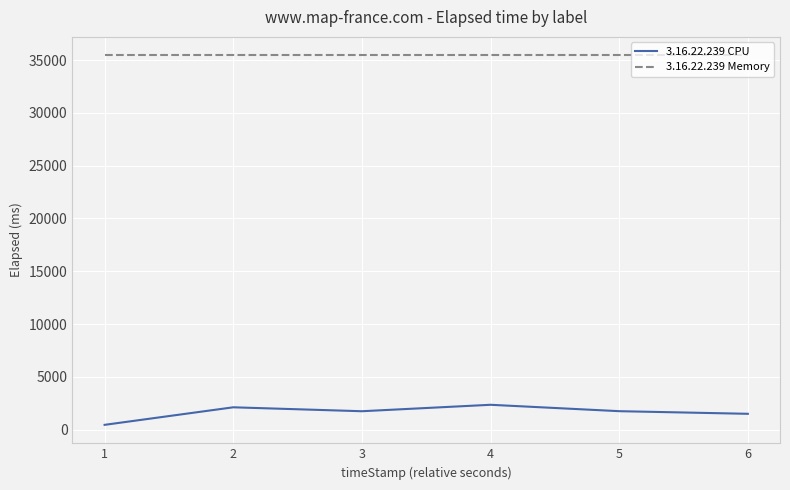

What is the minimum value for 3.16.22.239 CPU?

458